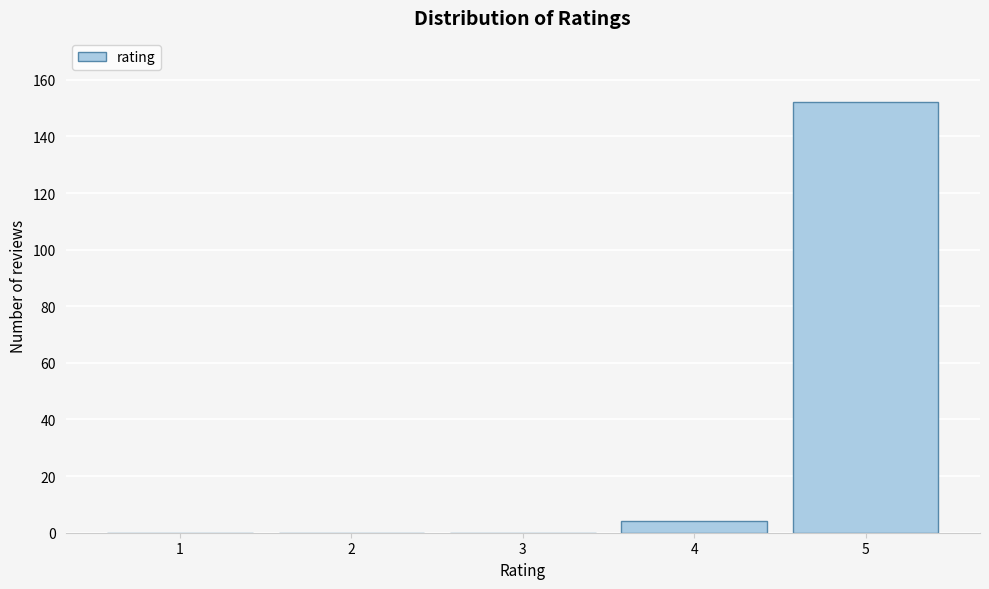

Reading left to right, transcribe all the data shown in this chart.

1=0	2=0	3=0	4=4	5=152